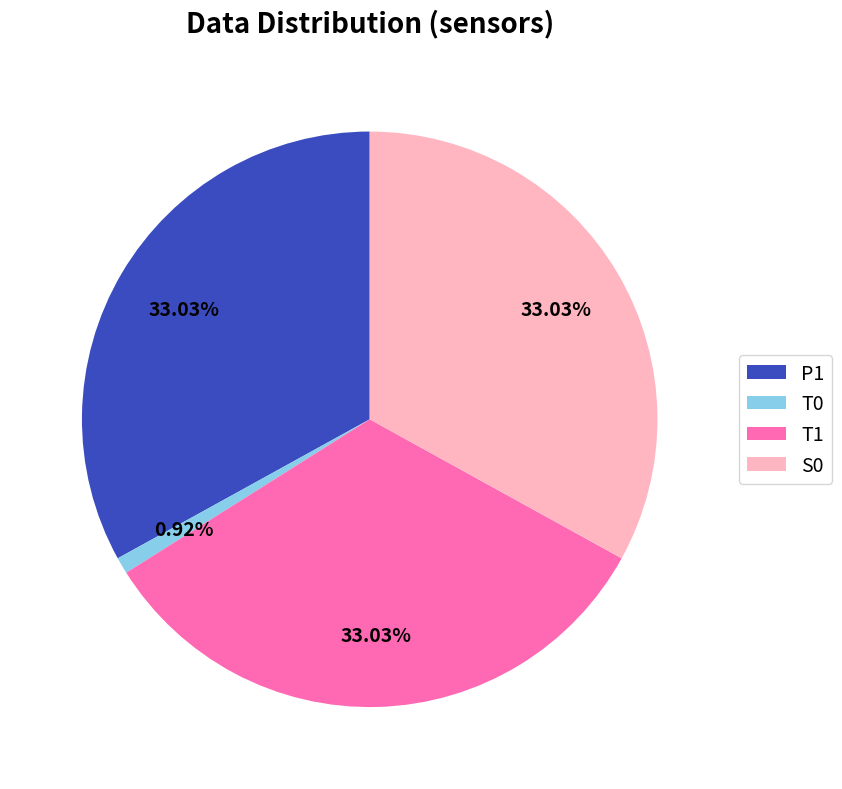

Between T0 and P1, which is larger?

P1